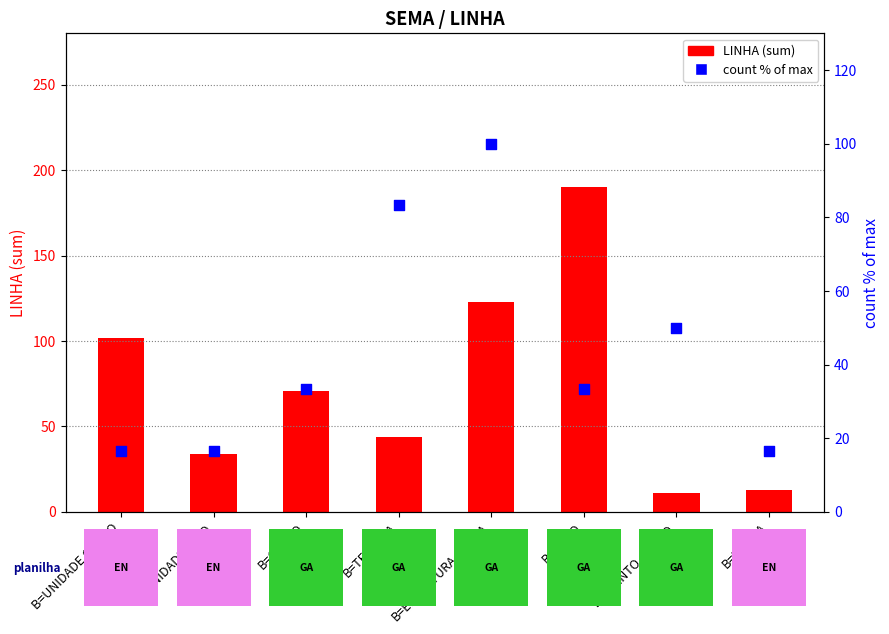

Which series has the largest Y range (max minus min)?

LINHA (sum)